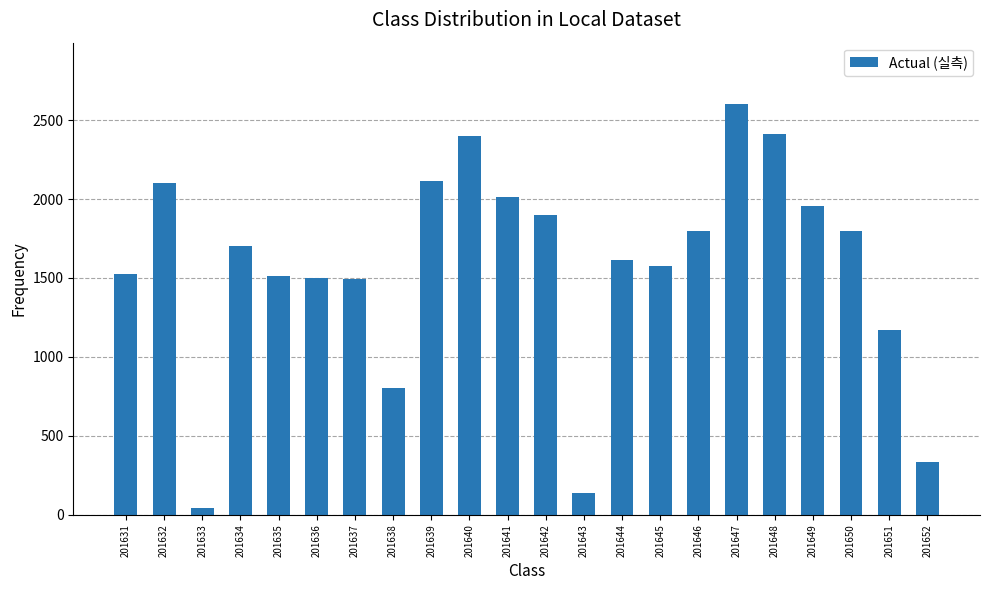

What is the sum of all values?

34500